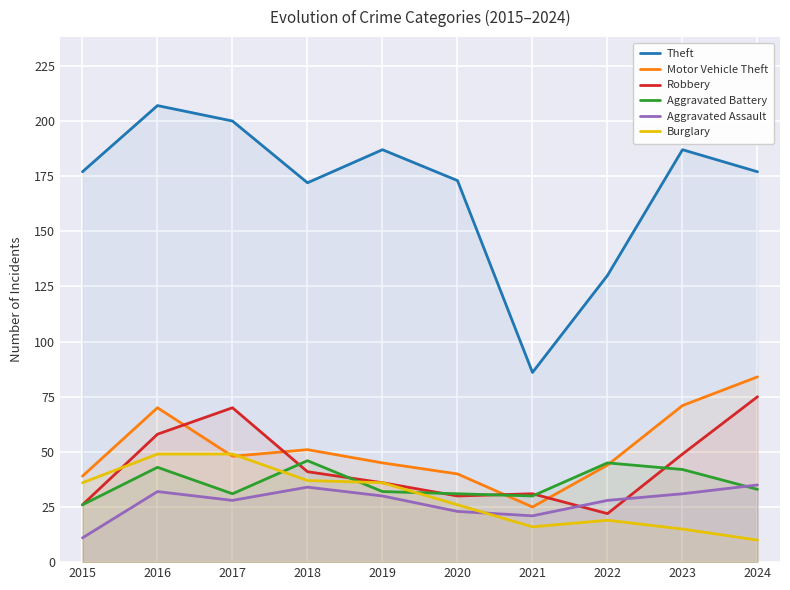

How many lines are shown in the chart?

6